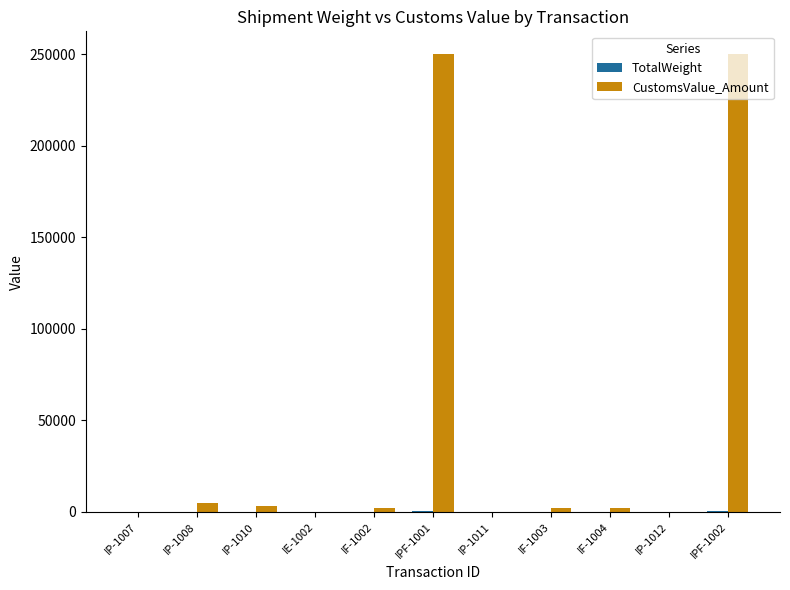

How many groups of bars are there?

11